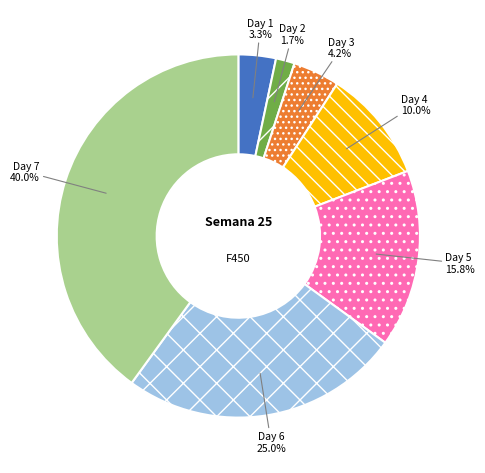

Is 2 the majority of the pie?

No